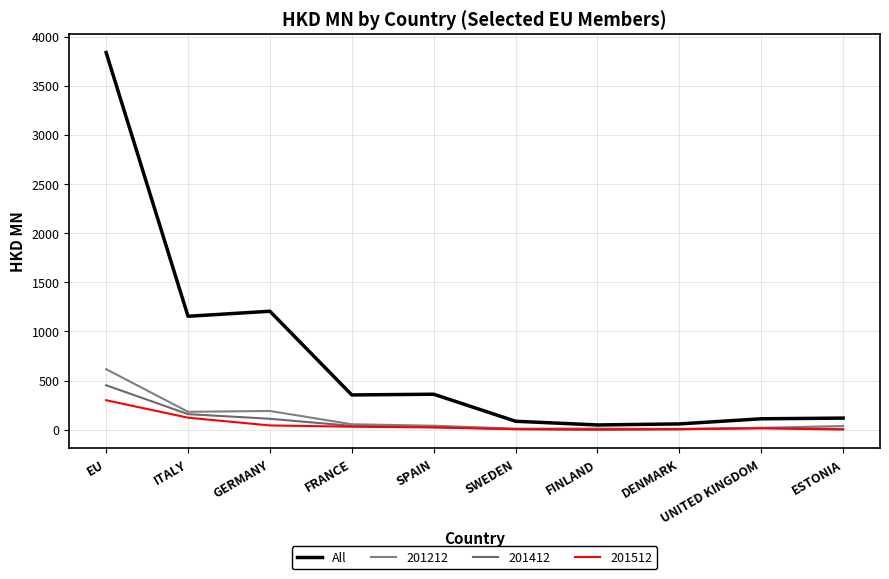

How many lines are shown in the chart?

4